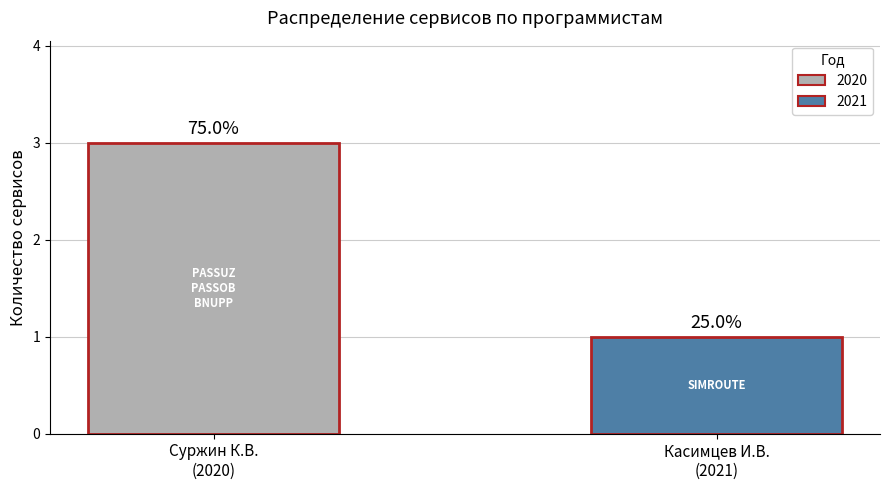

Reading right to left, transcribe all the data shown in this chart.

Касимцев И.В.
(2021)=1	Суржин К.В.
(2020)=3